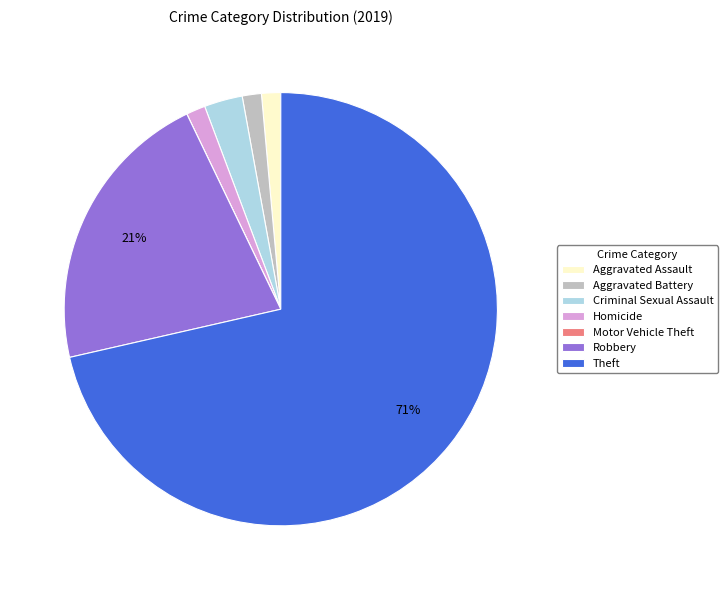

The Aggravated Assault slice represents 11% of the pie. True or false?

False